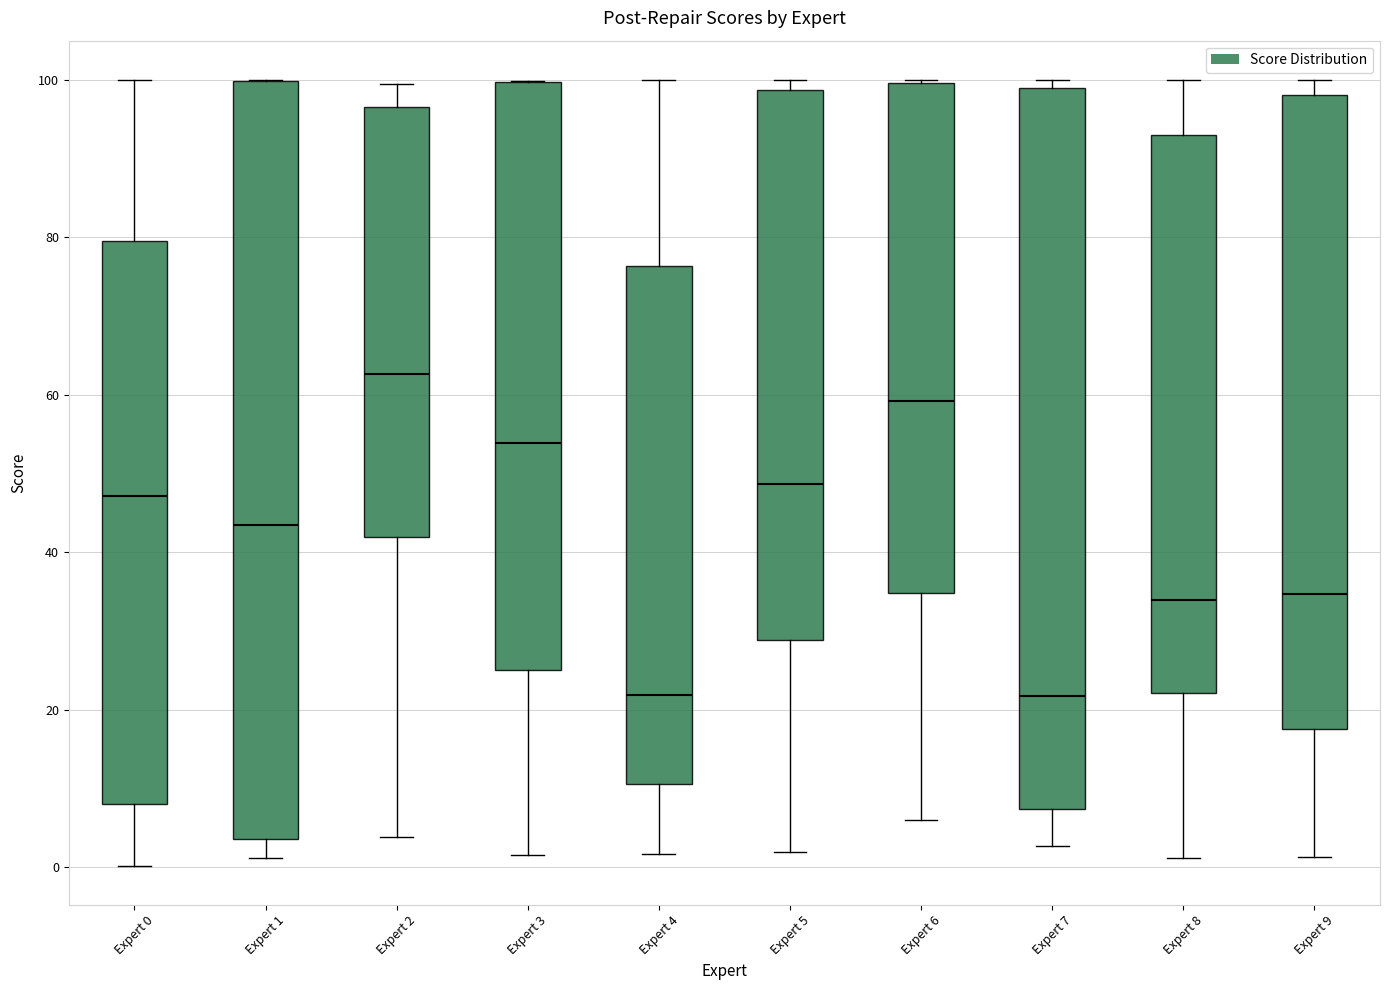

Reading left to right, transcribe this box plot: for each box, give where its median line is, the range the box spans, and where its two whiskers end, as read against the y-axis. The values are not printed on the chart, so give them approximately, as read against the axis.

Expert 0: median 48, box 8 to 80, whiskers 0 to 100
Expert 1: median 44, box 4 to 100, whiskers 2 to 100
Expert 2: median 62, box 42 to 96, whiskers 4 to 100
Expert 3: median 54, box 26 to 100, whiskers 2 to 100
Expert 4: median 22, box 10 to 76, whiskers 2 to 100
Expert 5: median 48, box 28 to 98, whiskers 2 to 100
Expert 6: median 60, box 34 to 100, whiskers 6 to 100
Expert 7: median 22, box 8 to 98, whiskers 2 to 100
Expert 8: median 34, box 22 to 94, whiskers 2 to 100
Expert 9: median 34, box 18 to 98, whiskers 2 to 100